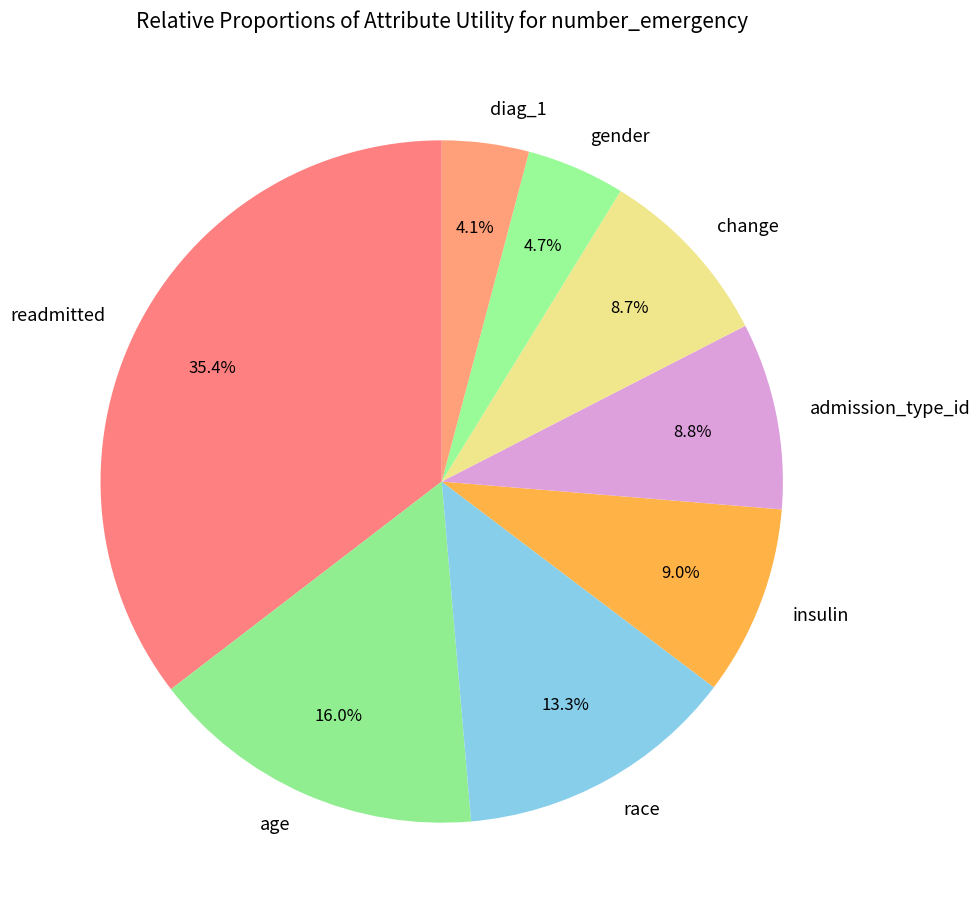

Is it true that gender is 5% of the pie?

True